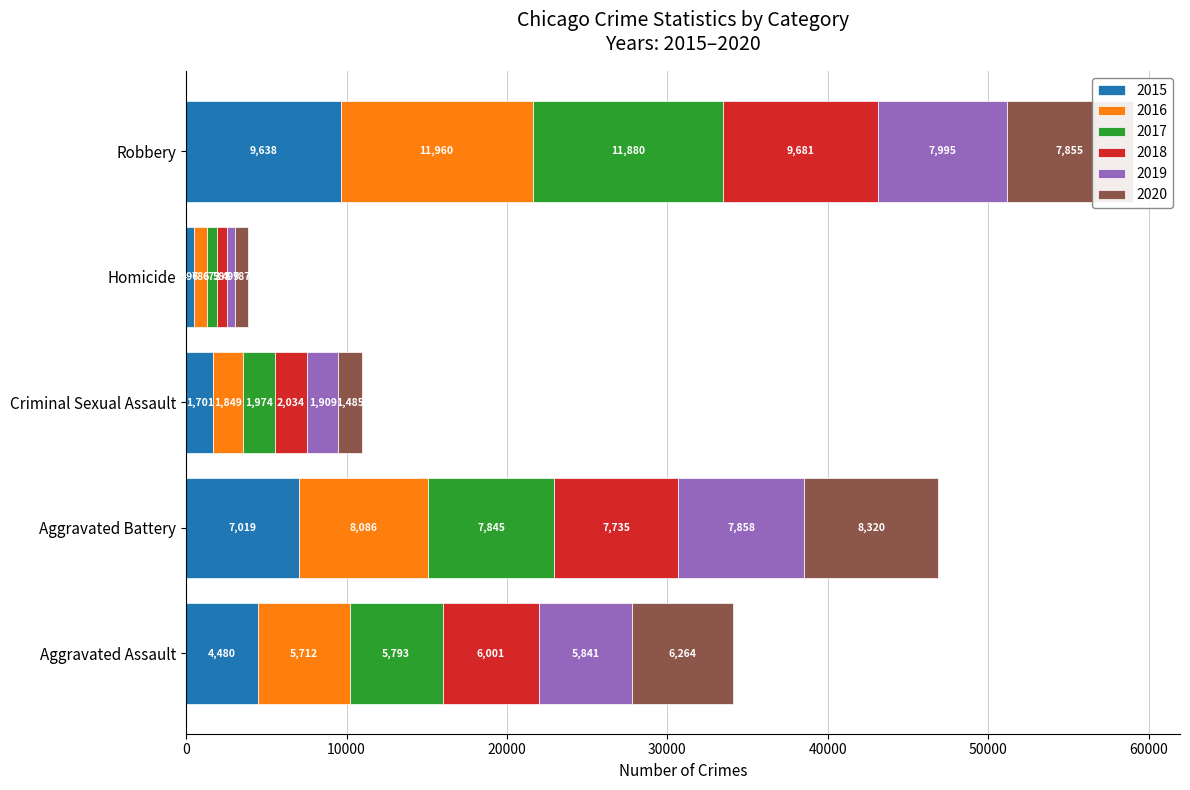

How many distinct data groups are displayed?

6